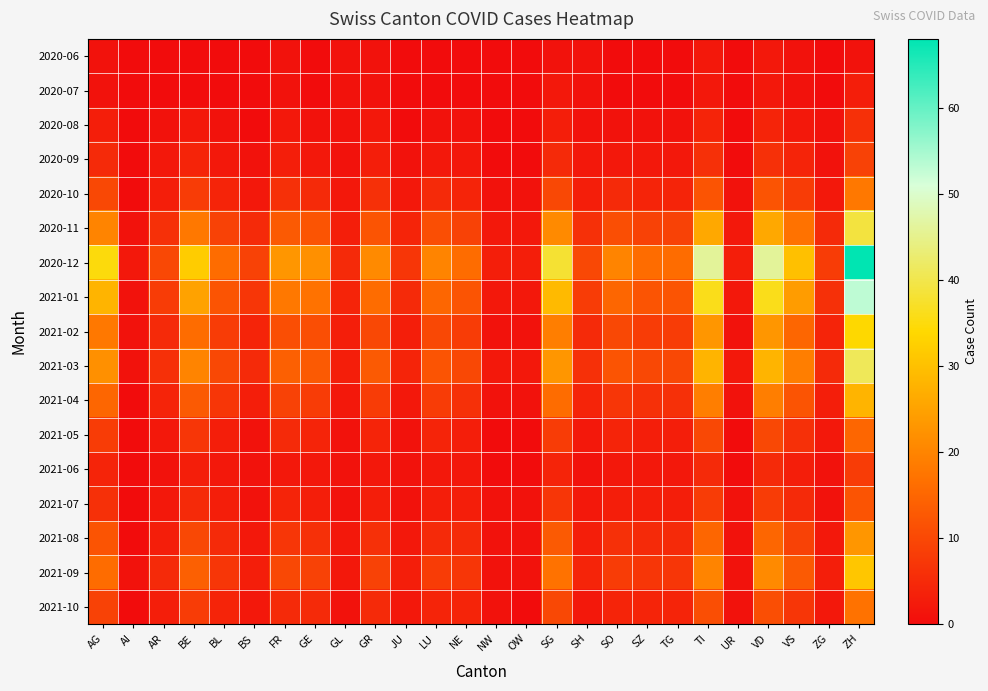

Reading left to right, list all the values displayed in this chart.

2020-06: AG=1	AI=0	AR=0	BE=0	BL=0	BS=0	FR=1	GE=0	GL=1	GR=1	JU=0	LU=0	NE=0	NW=0	OW=0	SG=1	SH=1	SO=0	SZ=0	TG=0	TI=2	UR=0	VD=2	VS=1	ZG=0	ZH=1
2020-07: AG=1	AI=0	AR=0	BE=0	BL=0	BS=0	FR=1	GE=0	GL=1	GR=1	JU=0	LU=0	NE=0	NW=0	OW=0	SG=2	SH=1	SO=0	SZ=0	TG=0	TI=2	UR=0	VD=2	VS=1	ZG=0	ZH=3
2020-08: AG=3	AI=0	AR=1	BE=2	BL=1	BS=0	FR=2	GE=1	GL=1	GR=2	JU=0	LU=1	NE=1	NW=0	OW=0	SG=3	SH=1	SO=1	SZ=1	TG=1	TI=4	UR=0	VD=4	VS=2	ZG=1	ZH=6
2020-09: AG=5	AI=0	AR=2	BE=4	BL=2	BS=1	FR=3	GE=2	GL=1	GR=3	JU=1	LU=2	NE=2	NW=0	OW=0	SG=5	SH=2	SO=2	SZ=2	TG=2	TI=6	UR=0	VD=6	VS=4	ZG=1	ZH=9
2020-10: AG=10	AI=0	AR=3	BE=8	BL=4	BS=2	FR=6	GE=5	GL=2	GR=6	JU=2	LU=5	NE=4	NW=1	OW=1	SG=10	SH=3	SO=5	SZ=4	TG=4	TI=12	UR=1	VD=12	VS=8	ZG=2	ZH=18
2020-11: AG=20	AI=1	AR=6	BE=18	BL=9	BS=5	FR=13	GE=12	GL=3	GR=12	JU=4	LU=11	NE=9	NW=2	OW=2	SG=21	SH=6	SO=11	SZ=9	TG=9	TI=26	UR=2	VD=26	VS=17	ZG=5	ZH=39
2020-12: AG=35	AI=2	AR=10	BE=32	BL=16	BS=9	FR=23	GE=22	GL=5	GR=21	JU=7	LU=20	NE=16	NW=3	OW=3	SG=38	SH=10	SO=20	SZ=16	TG=16	TI=46	UR=3	VD=46	VS=30	ZG=8	ZH=68
2021-01: AG=28	AI=1	AR=8	BE=25	BL=12	BS=7	FR=18	GE=17	GL=4	GR=16	JU=5	LU=15	NE=12	NW=2	OW=2	SG=29	SH=8	SO=15	SZ=12	TG=12	TI=36	UR=2	VD=36	VS=24	ZG=6	ZH=53
2021-02: AG=18	AI=1	AR=5	BE=16	BL=8	BS=4	FR=11	GE=11	GL=3	GR=10	JU=3	LU=10	NE=8	NW=1	OW=1	SG=19	SH=5	SO=10	SZ=8	TG=8	TI=23	UR=1	VD=23	VS=15	ZG=4	ZH=34
2021-03: AG=22	AI=1	AR=6	BE=20	BL=10	BS=5	FR=14	GE=13	GL=3	GR=13	JU=4	LU=12	NE=10	NW=2	OW=2	SG=23	SH=6	SO=12	SZ=10	TG=10	TI=28	UR=2	VD=28	VS=19	ZG=5	ZH=41
2021-04: AG=15	AI=0	AR=4	BE=13	BL=7	BS=3	FR=9	GE=8	GL=2	GR=8	JU=2	LU=8	NE=6	NW=1	OW=1	SG=16	SH=4	SO=7	SZ=6	TG=6	TI=19	UR=1	VD=19	VS=12	ZG=3	ZH=28
2021-05: AG=8	AI=0	AR=2	BE=7	BL=3	BS=1	FR=5	GE=4	GL=1	GR=4	JU=1	LU=4	NE=3	NW=0	OW=0	SG=8	SH=2	SO=4	SZ=3	TG=3	TI=10	UR=0	VD=10	VS=6	ZG=2	ZH=15
2021-06: AG=4	AI=0	AR=1	BE=3	BL=2	BS=1	FR=2	GE=2	GL=1	GR=2	JU=1	LU=2	NE=2	NW=0	OW=0	SG=4	SH=1	SO=2	SZ=2	TG=2	TI=5	UR=0	VD=5	VS=3	ZG=1	ZH=8
2021-07: AG=6	AI=0	AR=2	BE=5	BL=3	BS=1	FR=4	GE=3	GL=1	GR=3	JU=1	LU=3	NE=3	NW=1	OW=1	SG=7	SH=2	SO=3	SZ=3	TG=3	TI=8	UR=1	VD=8	VS=5	ZG=1	ZH=12
2021-08: AG=12	AI=0	AR=3	BE=10	BL=5	BS=2	FR=7	GE=6	GL=2	GR=6	JU=2	LU=5	NE=5	NW=1	OW=1	SG=13	SH=3	SO=6	SZ=5	TG=5	TI=15	UR=1	VD=15	VS=9	ZG=2	ZH=23
2021-09: AG=16	AI=1	AR=5	BE=14	BL=7	BS=3	FR=10	GE=9	GL=2	GR=9	JU=3	LU=8	NE=7	NW=1	OW=1	SG=17	SH=4	SO=8	SZ=7	TG=7	TI=20	UR=1	VD=21	VS=13	ZG=3	ZH=31
2021-10: AG=9	AI=0	AR=3	BE=8	BL=4	BS=2	FR=5	GE=5	GL=1	GR=5	JU=2	LU=4	NE=4	NW=1	OW=0	SG=10	SH=2	SO=4	SZ=4	TG=4	TI=11	UR=1	VD=11	VS=7	ZG=2	ZH=17